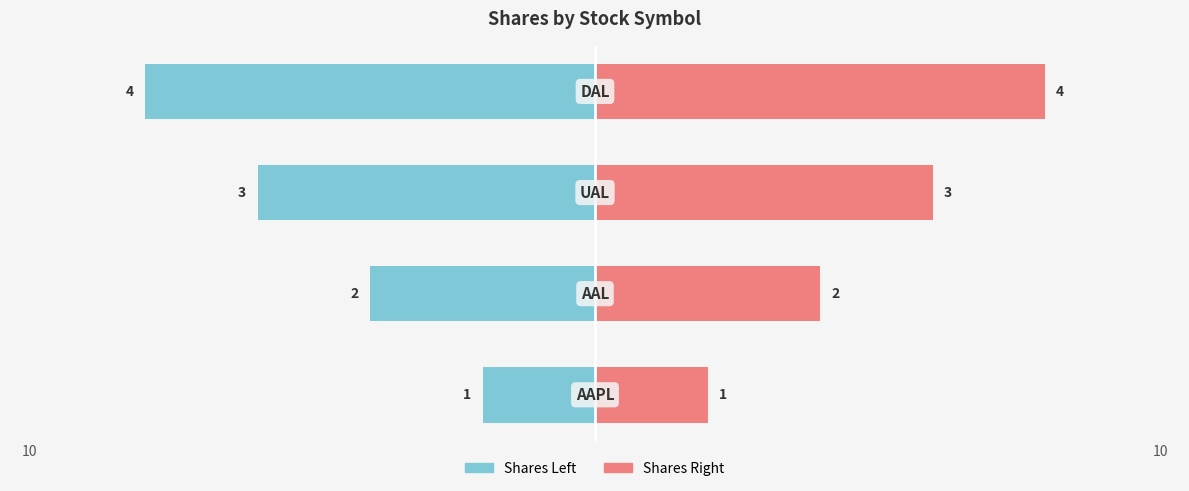

What is the sum of the Shares Right values at 0 and 3?

5